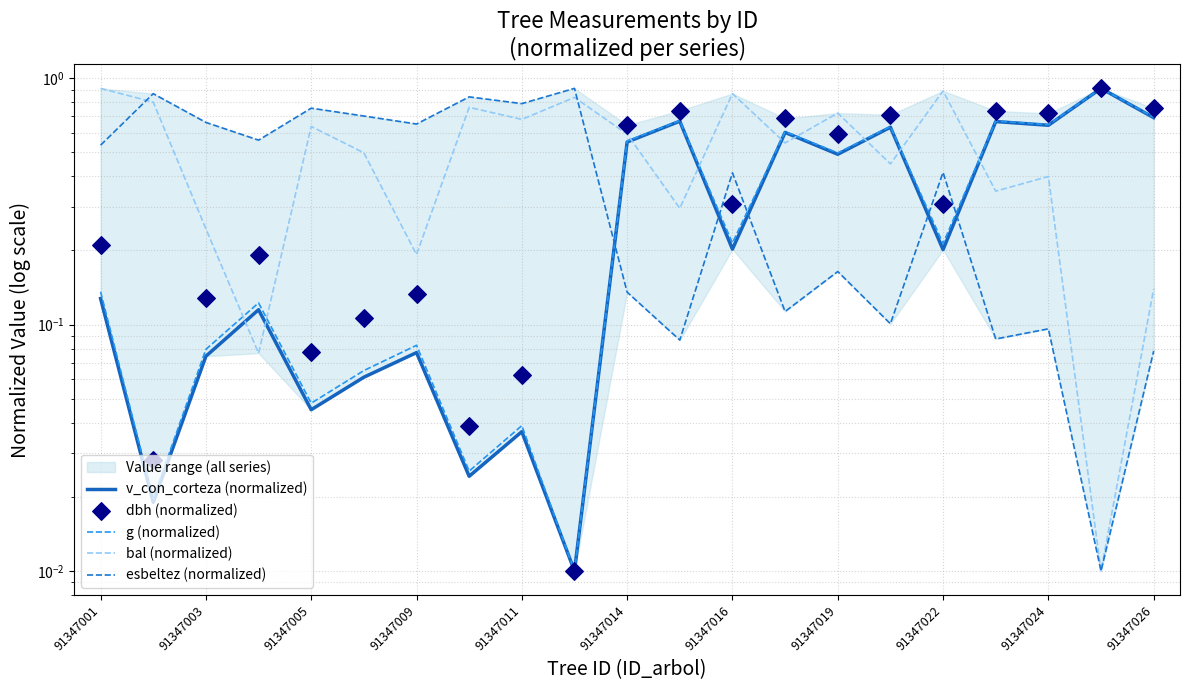

What are all the series names shown in the legend?

v_con_corteza (normalized), g (normalized), bal (normalized), esbeltez (normalized), dbh (normalized)